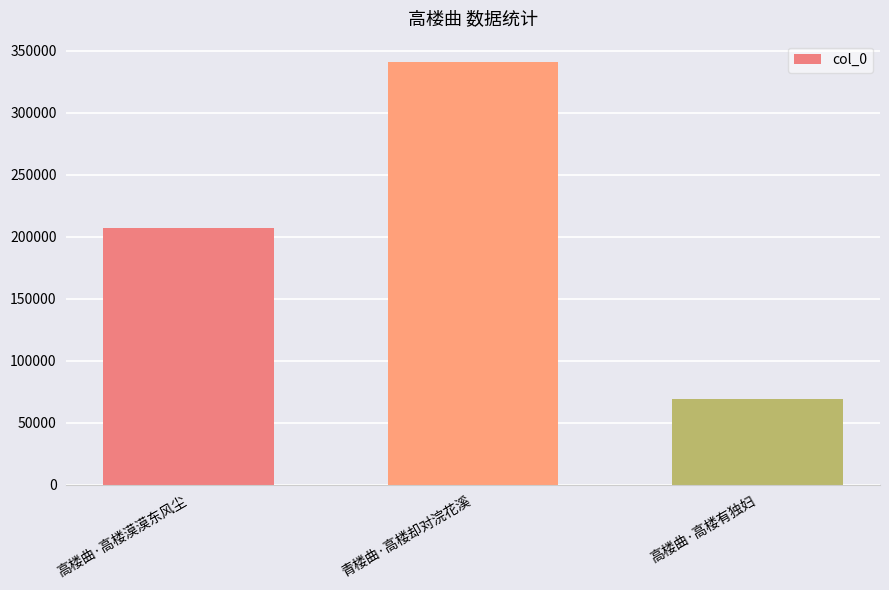

What is the ratio of the value at 青楼曲·高楼却对浣花溪 to the value at 高楼曲·高楼有独妇?

4.9